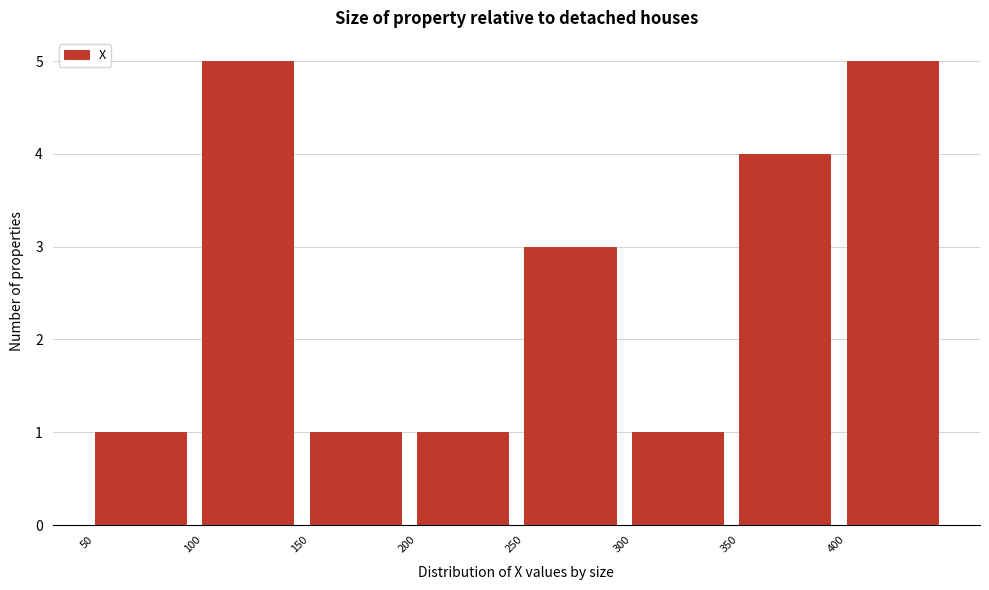

Reading left to right, transcribe this chart: for each bar, give the range it covers on the x-axis and its height. The values are not printed on the chart, so give them approximately, as read against the axis.

50 to 100: 1
100 to 150: 5
150 to 200: 1
200 to 250: 1
250 to 300: 3
300 to 350: 1
350 to 400: 4
400 to 450: 5